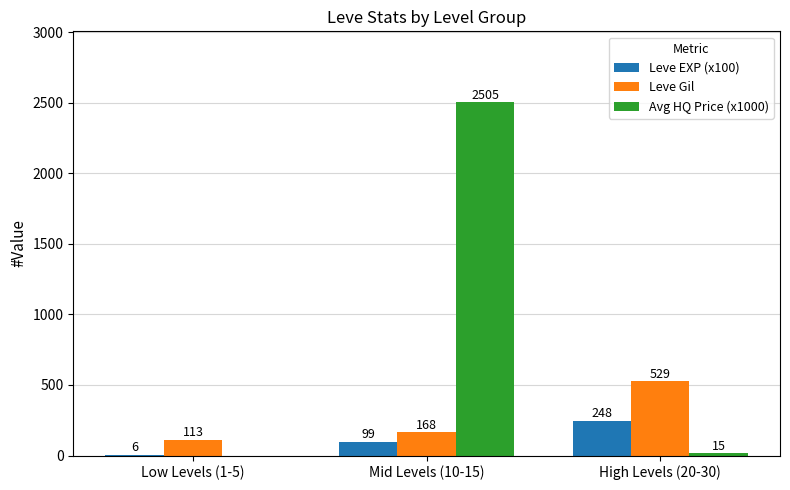

At which label is Avg HQ Price (x1000) closest to 1252?

High Levels (20-30)